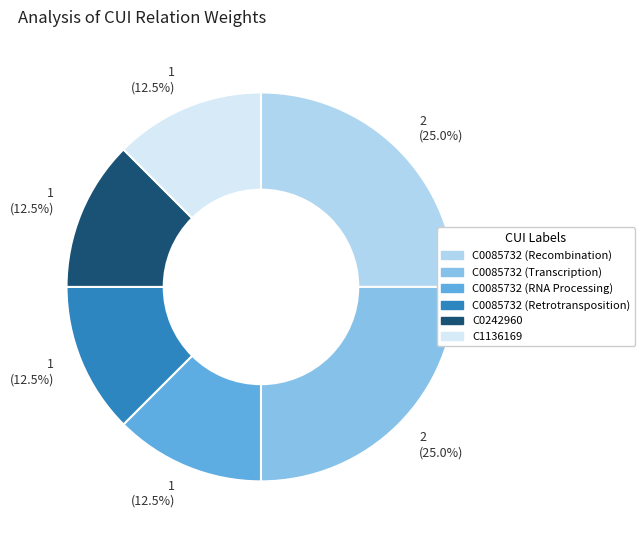

Does any single category account for the majority?

No